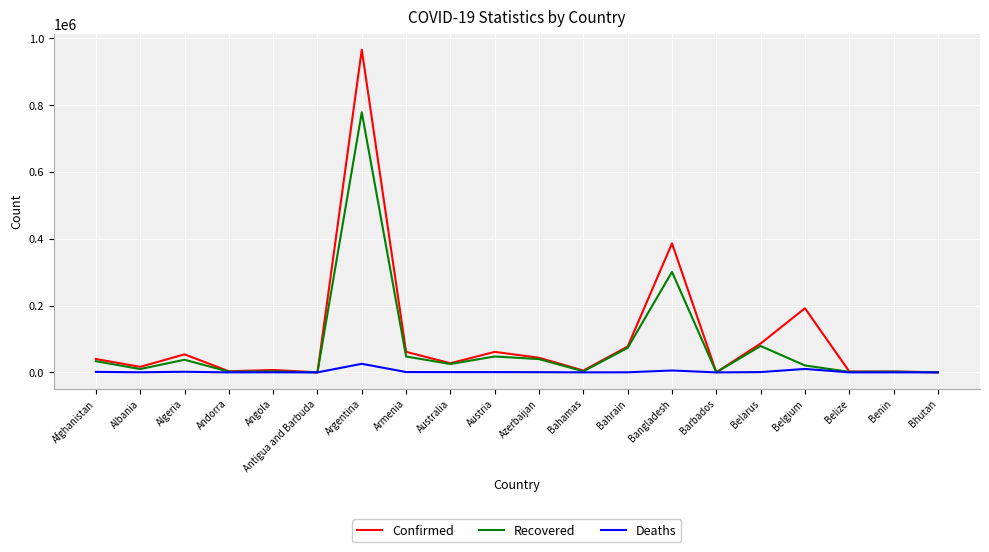

At which category is the sum across all series the highest?

Argentina